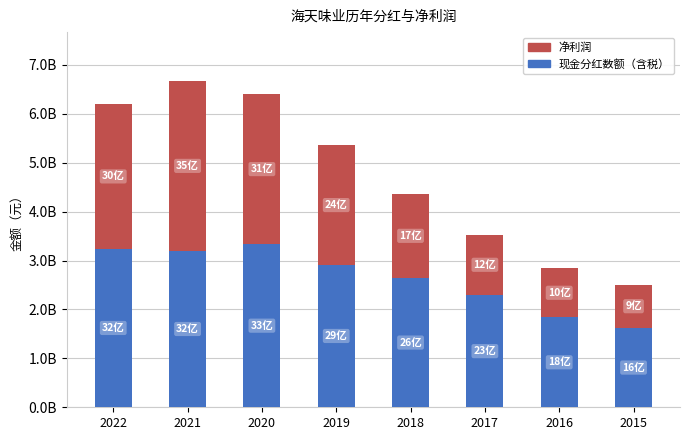

Which series has the largest total across all categories?

现金分红数额（含税）